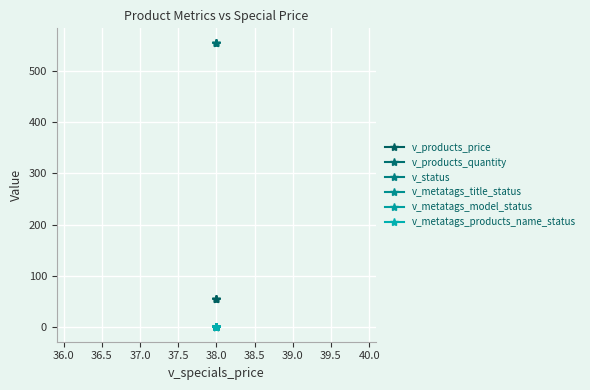

Is the value of v_metatags_products_name_status at 38.0 greater than the value of v_products_quantity at 38.0?

No